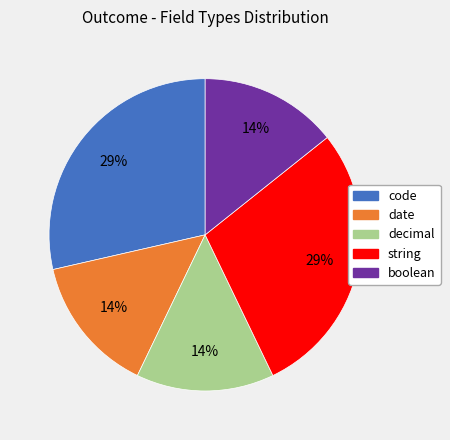

To the nearest percent, what percentage of the pie is boolean?

14%